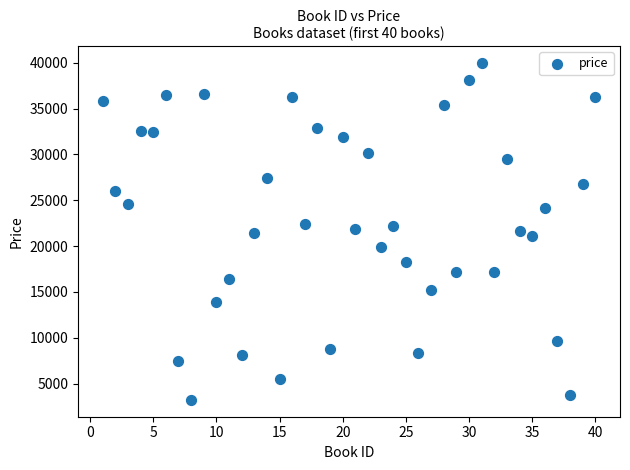

What is the range of X values (max minus min)?

39